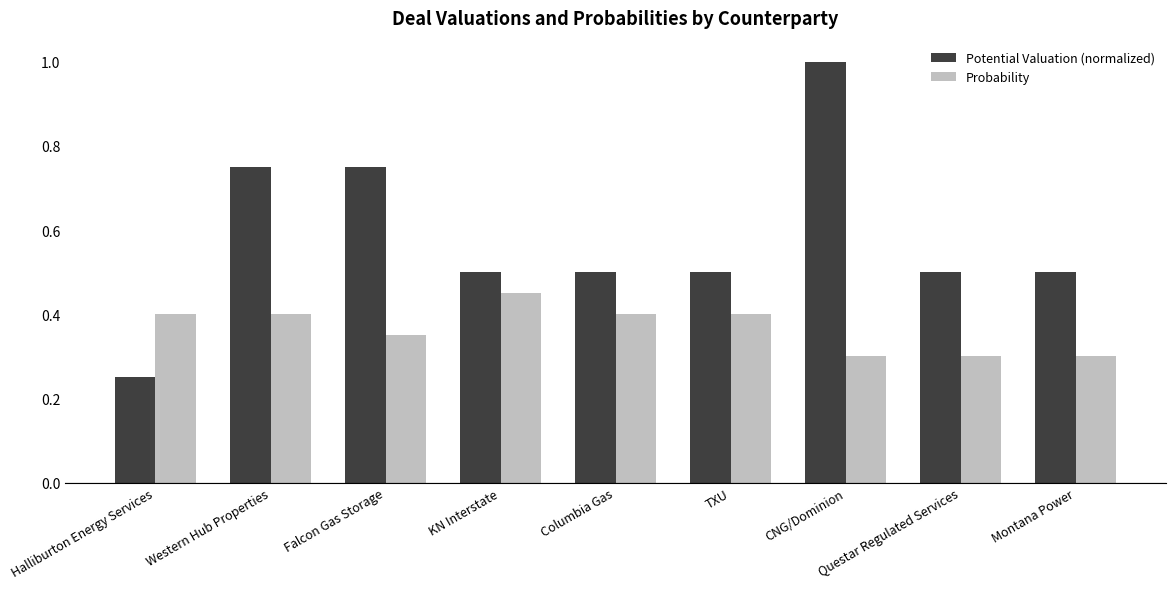

How many series are shown in this chart?

2